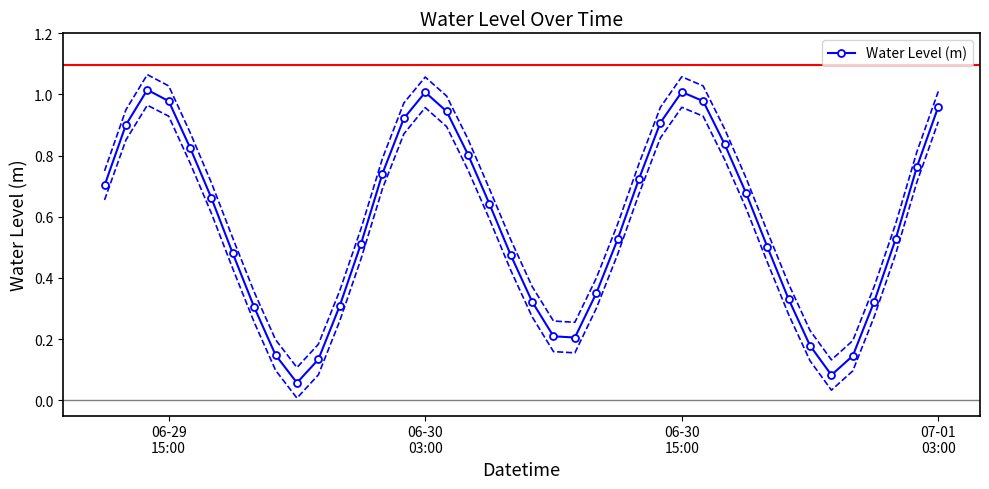

What is the difference between the maximum and minimum values?

1.0